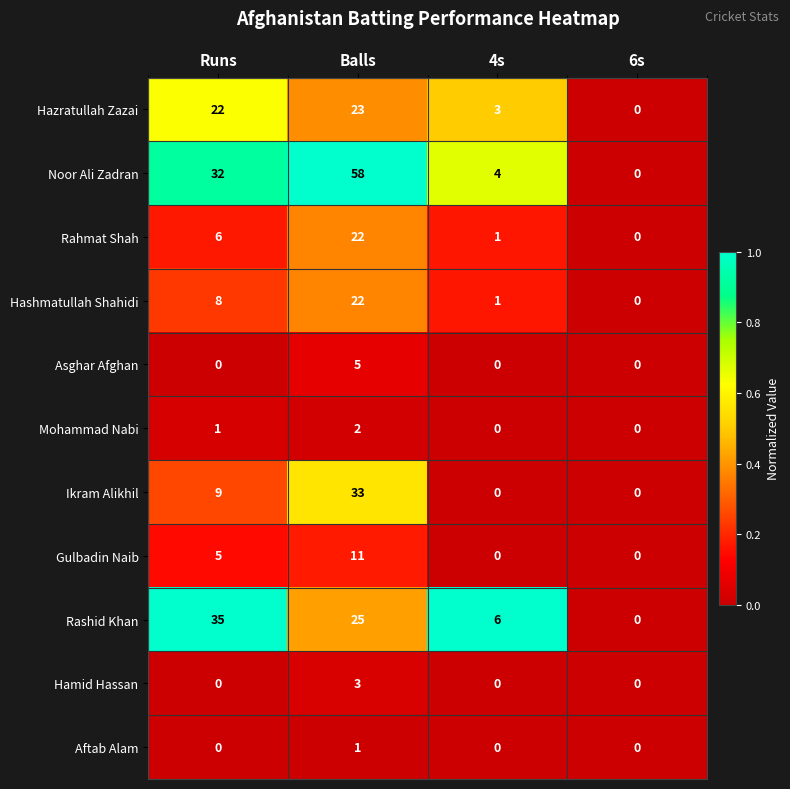

The Asghar Afghan series shows -3 at 4s. True or false?

False